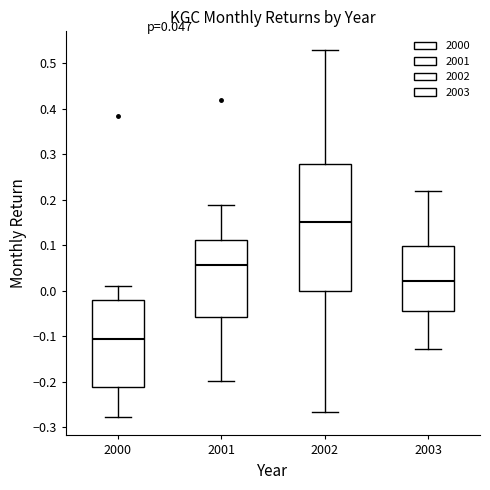

Comparing the boxes themselves (not the whiskers), which one is the tallest?

2002